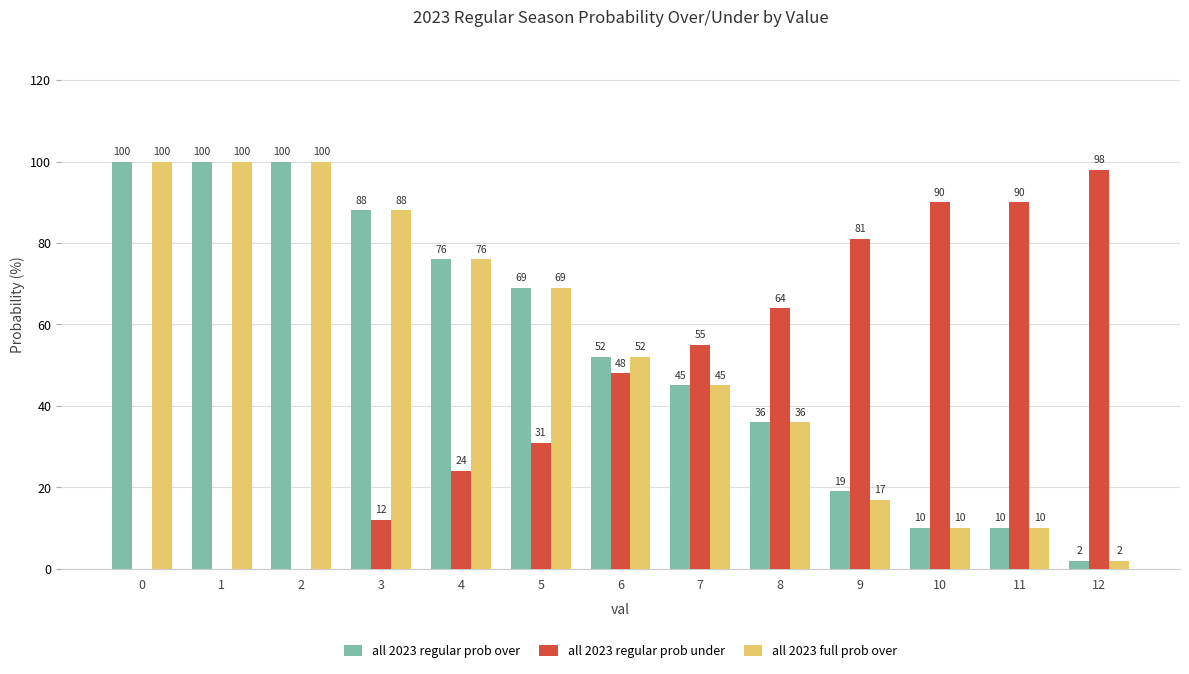

Reading right to left, transcribe all the data shown in this chart.

all 2023 regular prob over: 2	10	10	19	36	45	52	69	76	88	100	100	100
all 2023 regular prob under: 98	90	90	81	64	55	48	31	24	12	0	0	0
all 2023 full prob over: 2	10	10	17	36	45	52	69	76	88	100	100	100